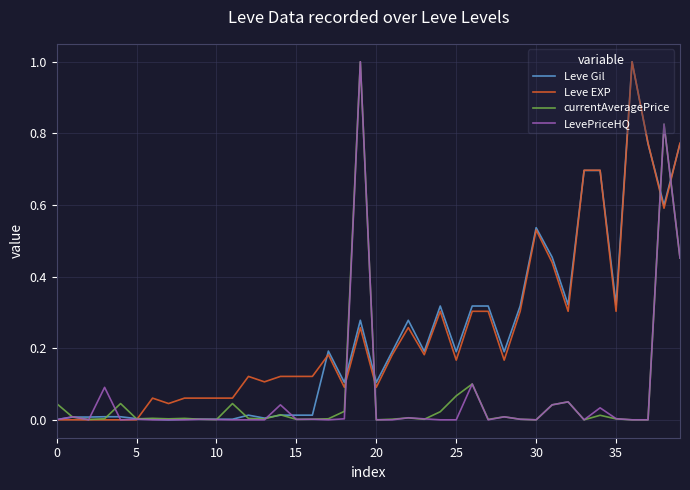

What is the difference between the maximum and second lowest values in the Leve Gil series?

1.0